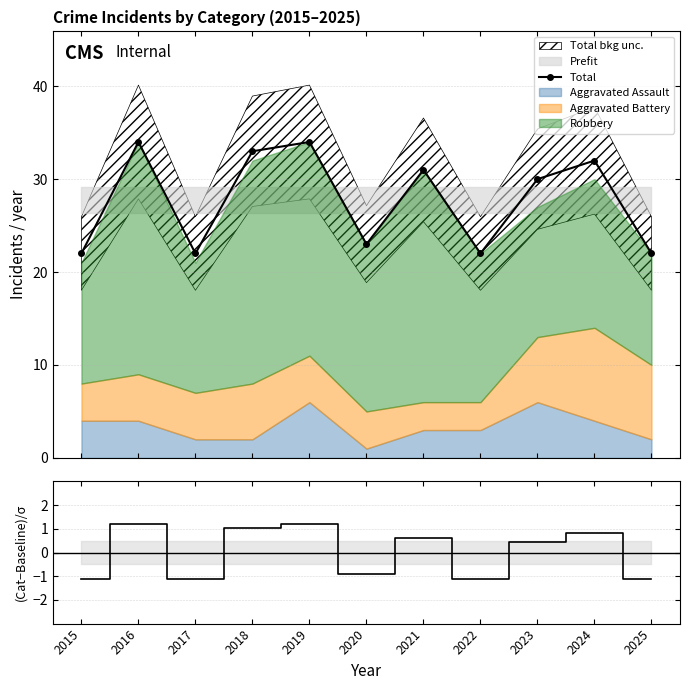

How many points are lower than both their immediate neighbors (excluding endpoints)?

3